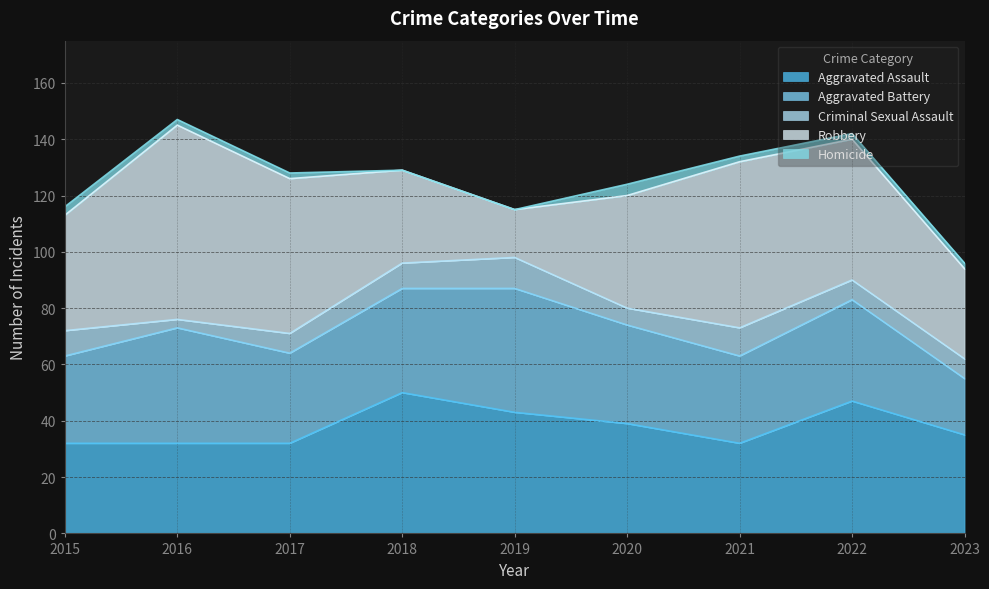

Which category has the lowest value across all series?

2018